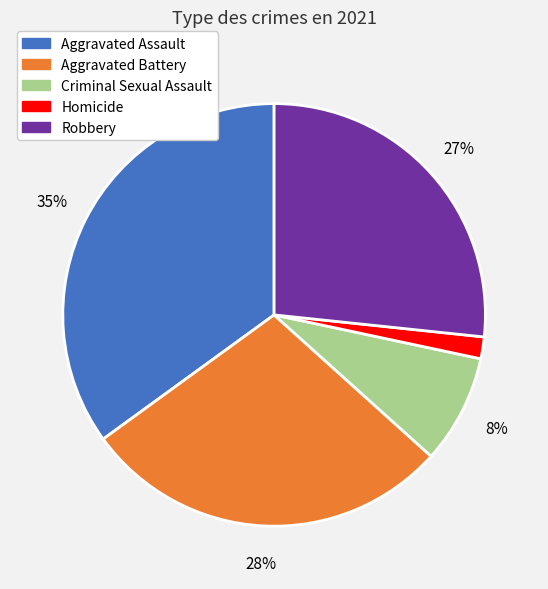

What is the ratio of the value at Homicide to the value at Aggravated Battery?

0.1